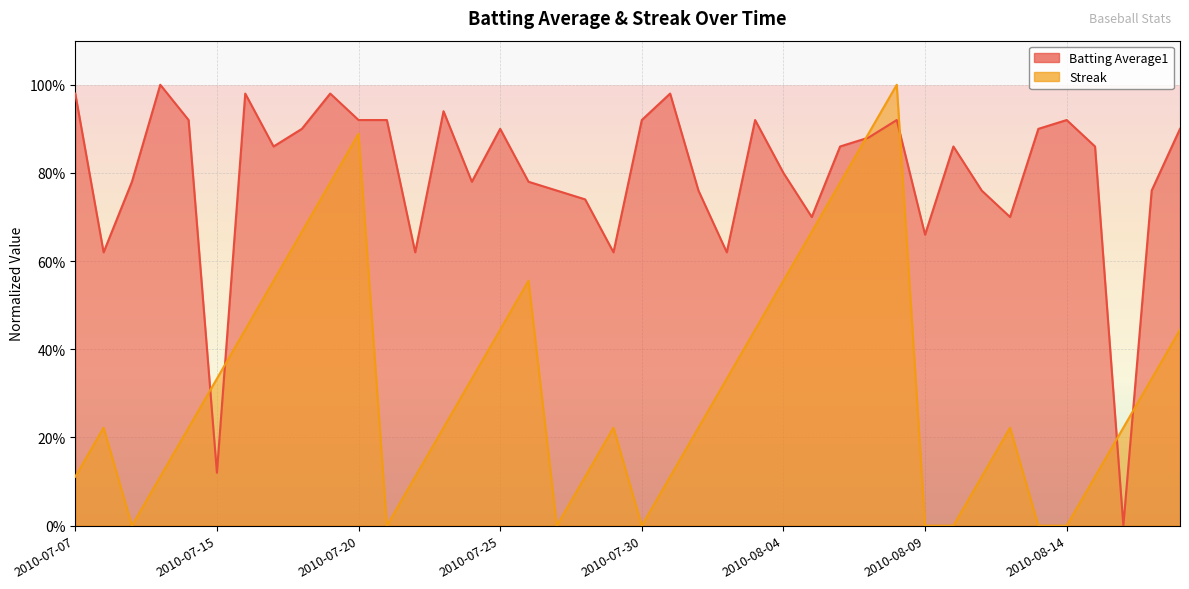

Reading left to right, list all the values displayed in this chart.

Batting Average1: 1.0	0.6	0.8	1.0	0.9	0.1	1.0	0.9	0.9	1.0	0.9	0.9	0.6	0.9	0.8	0.9	0.8	0.8	0.7	0.6	0.9	1.0	0.8	0.6	0.9	0.8	0.7	0.9	0.9	0.9	0.7	0.9	0.8	0.7	0.9	0.9	0.9	0.0	0.8	0.9
Streak: 0.1	0.2	0.0	0.1	0.2	0.3	0.4	0.6	0.7	0.8	0.9	0.0	0.1	0.2	0.3	0.4	0.6	0.0	0.1	0.2	0.0	0.1	0.2	0.3	0.4	0.6	0.7	0.8	0.9	1.0	0.0	0.0	0.1	0.2	0.0	0.0	0.1	0.2	0.3	0.4